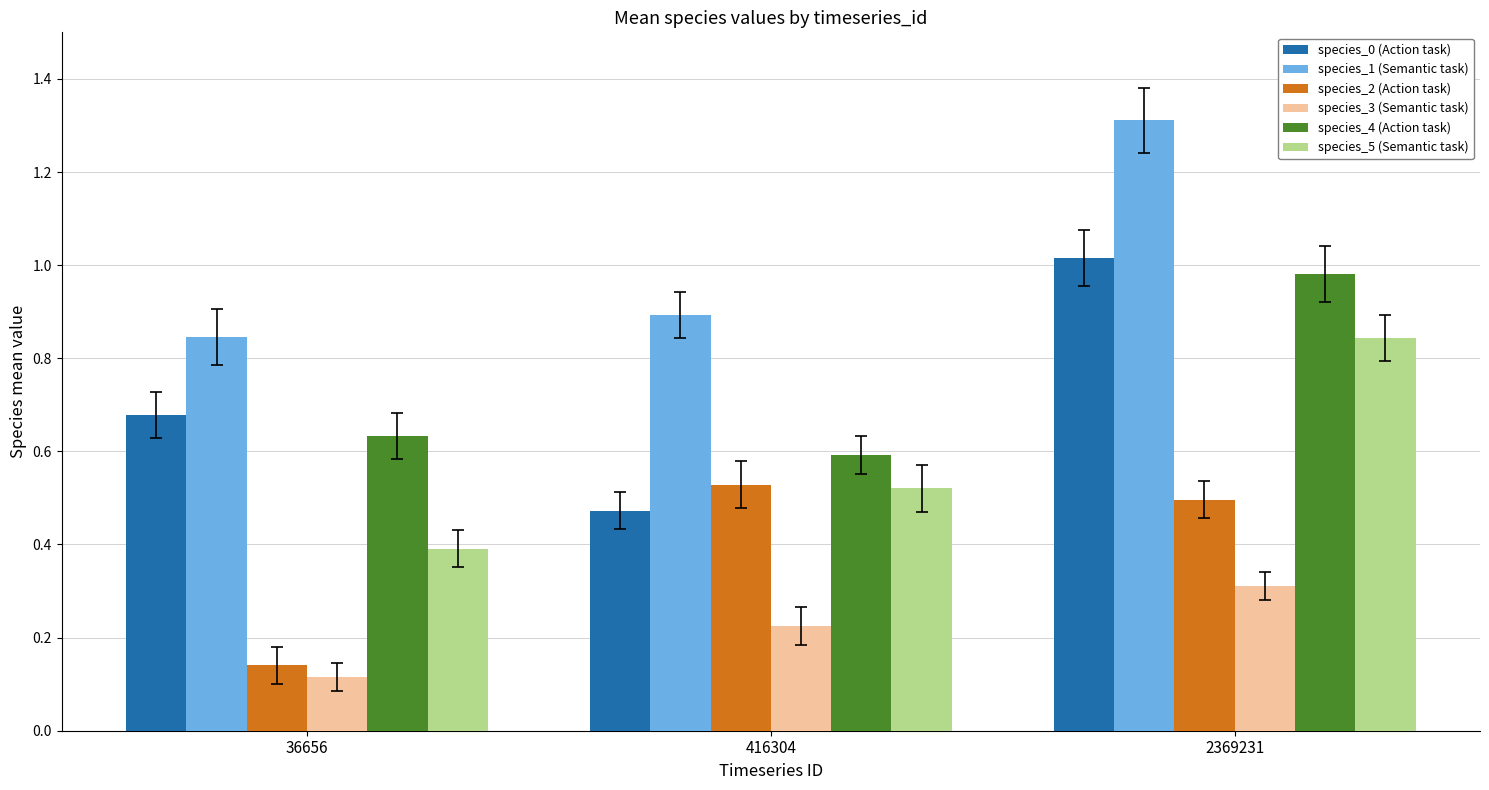

What is the difference between the maximum and minimum values in the species_4 (Action task) series?

0.4